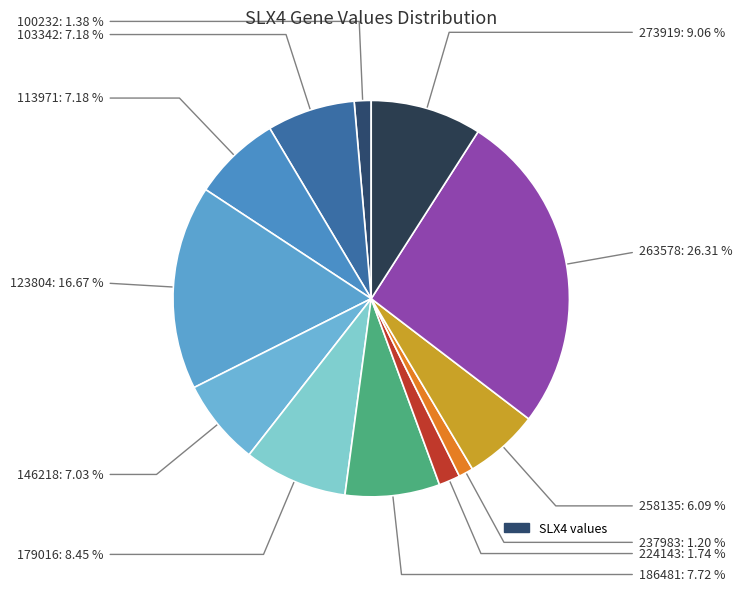

Count the number of slices in the pie.

12